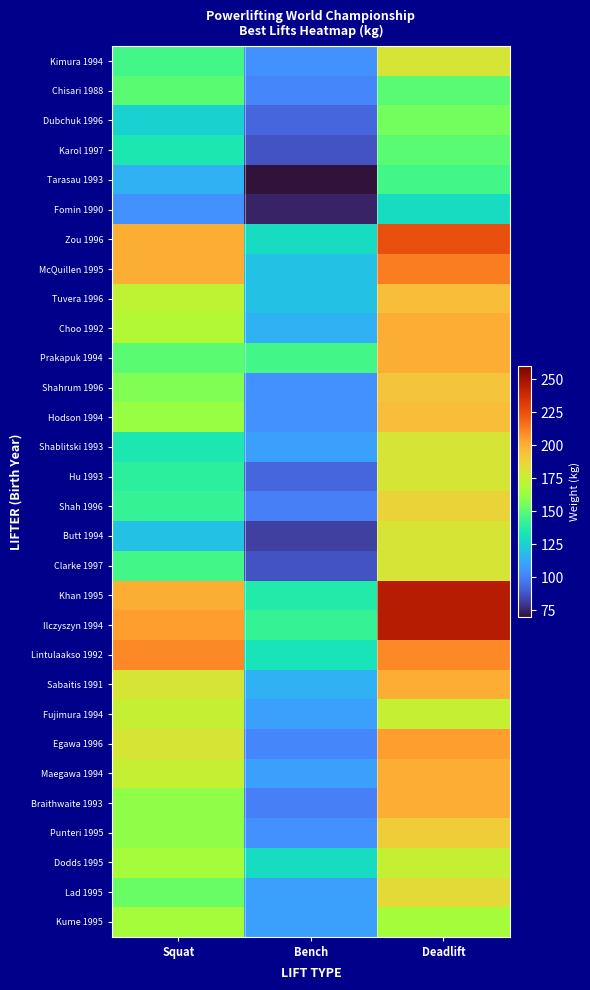

Reading left to right, extract all data points from this chart.

Kimura 1994: Squat=145.0	Bench=105.0	Deadlift=180.0
Chisari 1988: Squat=150.0	Bench=102.5	Deadlift=150.0
Dubchuk 1996: Squat=125.0	Bench=92.5	Deadlift=155.0
Karol 1997: Squat=135.0	Bench=87.5	Deadlift=150.0
Tarasau 1993: Squat=115.0	Bench=70.0	Deadlift=145.0
Fomin 1990: Squat=105.0	Bench=75.0	Deadlift=130.0
Zou 1996: Squat=200.0	Bench=130.0	Deadlift=225.0
McQuillen 1995: Squat=200.0	Bench=120.0	Deadlift=212.5
Tuvera 1996: Squat=172.5	Bench=120.0	Deadlift=195.0
Choo 1992: Squat=170.0	Bench=115.0	Deadlift=200.0
Prakapuk 1994: Squat=150.0	Bench=145.0	Deadlift=200.0
Shahrum 1996: Squat=157.5	Bench=105.0	Deadlift=192.5
Hodson 1994: Squat=162.5	Bench=105.0	Deadlift=195.0
Shablitski 1993: Squat=135.0	Bench=110.0	Deadlift=180.0
Hu 1993: Squat=140.0	Bench=92.5	Deadlift=180.0
Shah 1996: Squat=142.5	Bench=100.0	Deadlift=187.5
Butt 1994: Squat=120.0	Bench=82.5	Deadlift=180.0
Clarke 1997: Squat=145.0	Bench=87.5	Deadlift=180.0
Khan 1995: Squat=200.0	Bench=137.5	Deadlift=245.0
Ilczyszyn 1994: Squat=205.0	Bench=142.5	Deadlift=245.0
Lintulaakso 1992: Squat=210.0	Bench=132.5	Deadlift=210.0
Sabaitis 1991: Squat=180.0	Bench=115.0	Deadlift=200.0
Fujimura 1994: Squat=175.0	Bench=110.0	Deadlift=175.0
Egawa 1996: Squat=180.0	Bench=102.5	Deadlift=205.0
Maegawa 1994: Squat=175.0	Bench=110.0	Deadlift=200.0
Braithwaite 1993: Squat=160.0	Bench=100.0	Deadlift=200.0
Punteri 1995: Squat=160.0	Bench=105.0	Deadlift=190.0
Dodds 1995: Squat=165.0	Bench=130.0	Deadlift=175.0
Lad 1995: Squat=152.5	Bench=110.0	Deadlift=185.0
Kume 1995: Squat=165.0	Bench=110.0	Deadlift=165.0